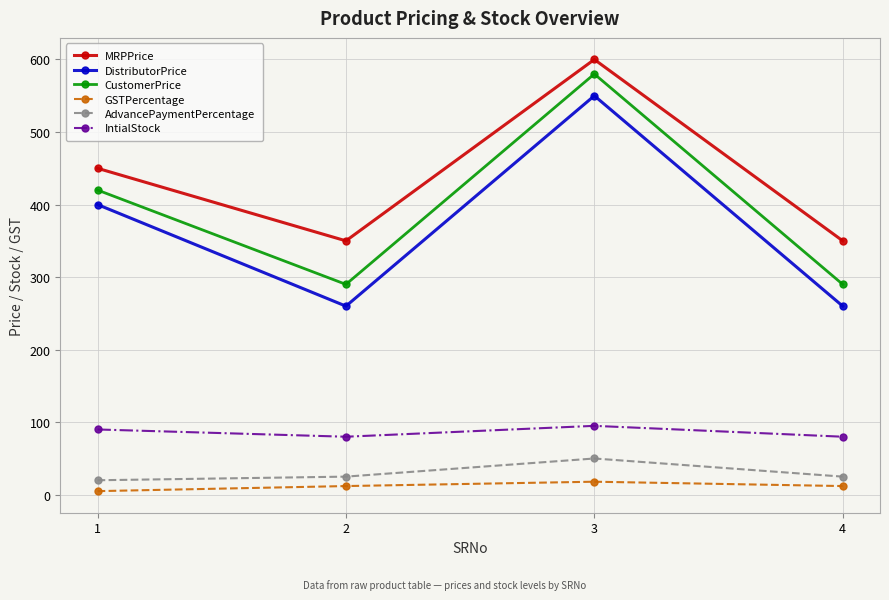

What are all the series names shown in the legend?

MRPPrice, DistributorPrice, CustomerPrice, GSTPercentage, AdvancePaymentPercentage, IntialStock